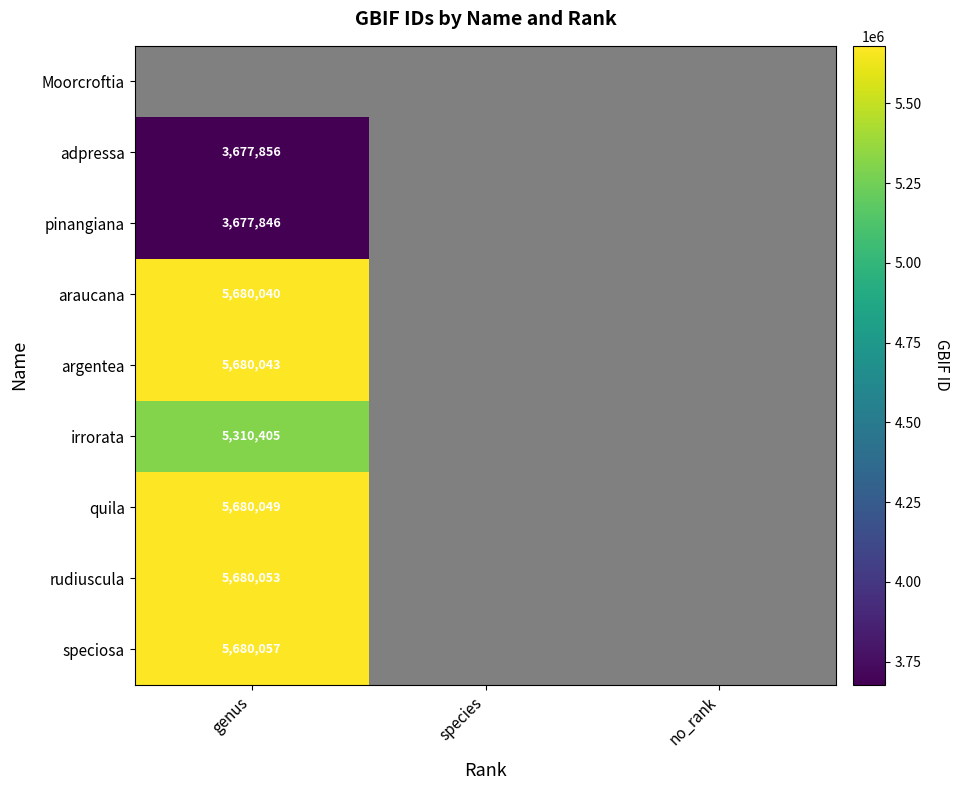

The quila series shows 5680049 at genus. True or false?

True